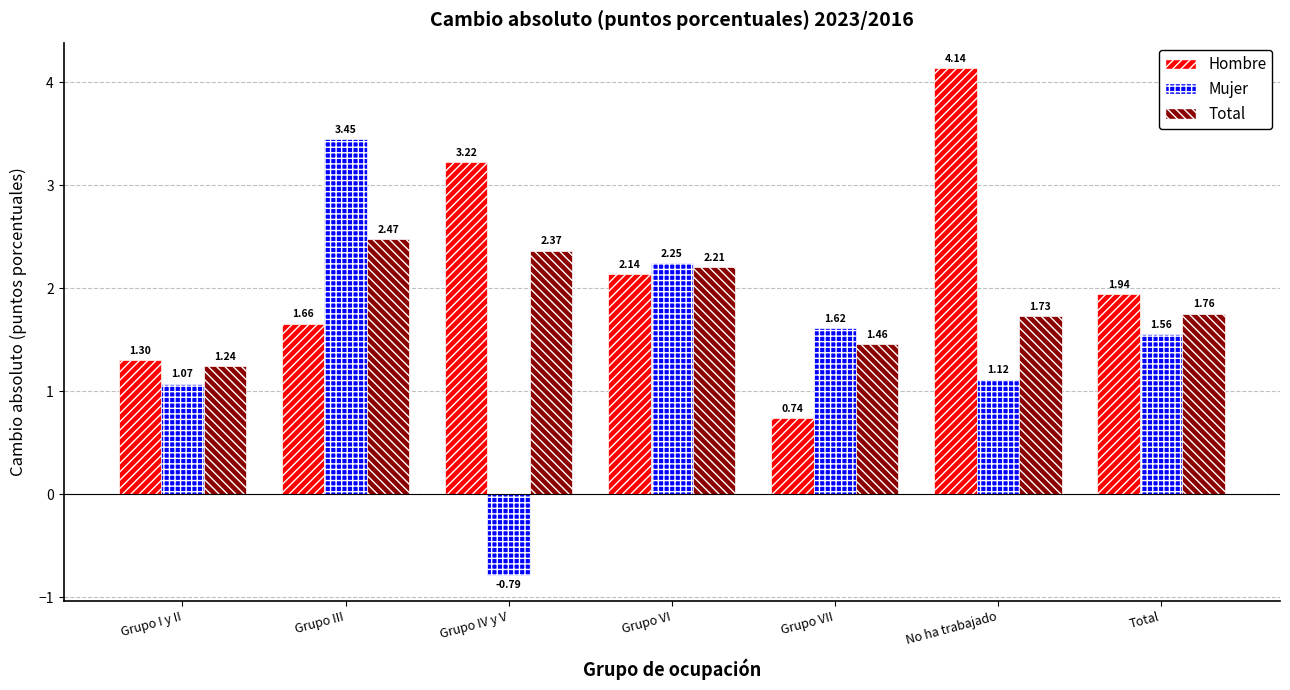

At Grupo III, list the series in order from smallest to largest.

Hombre, Total, Mujer